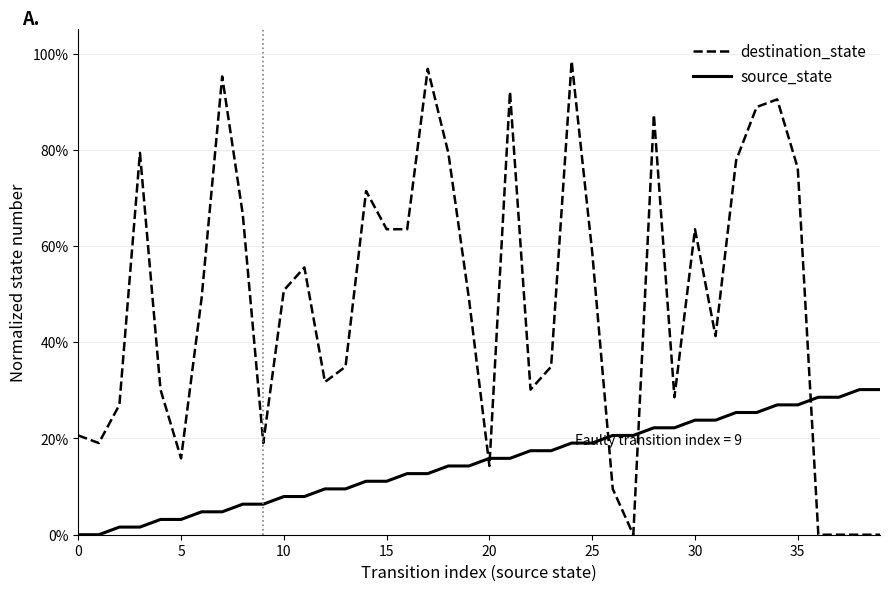

Which series has the largest total across all categories?

destination_state